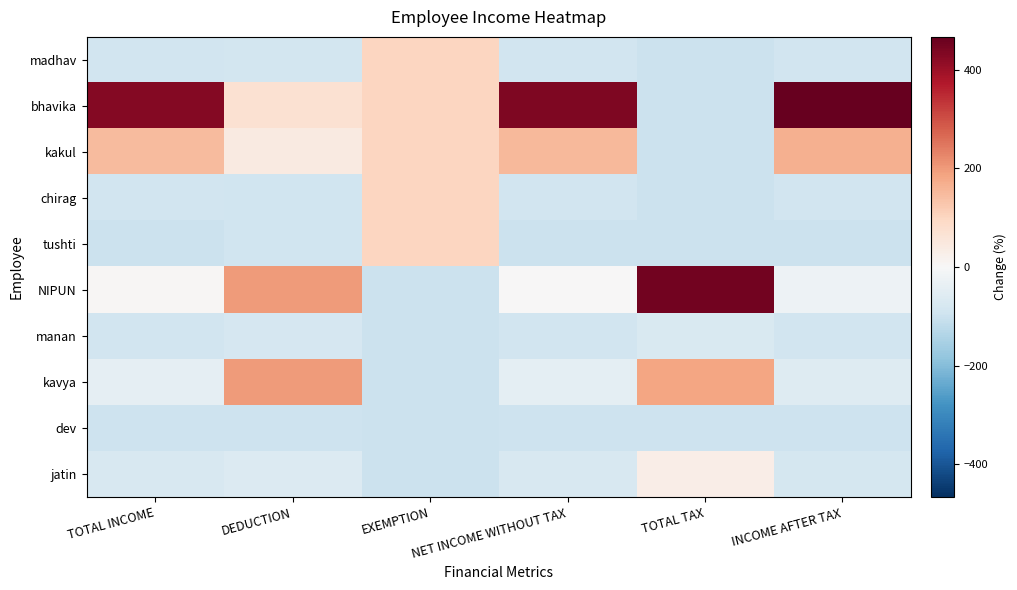

Which series has the largest total across all categories?

bhavika